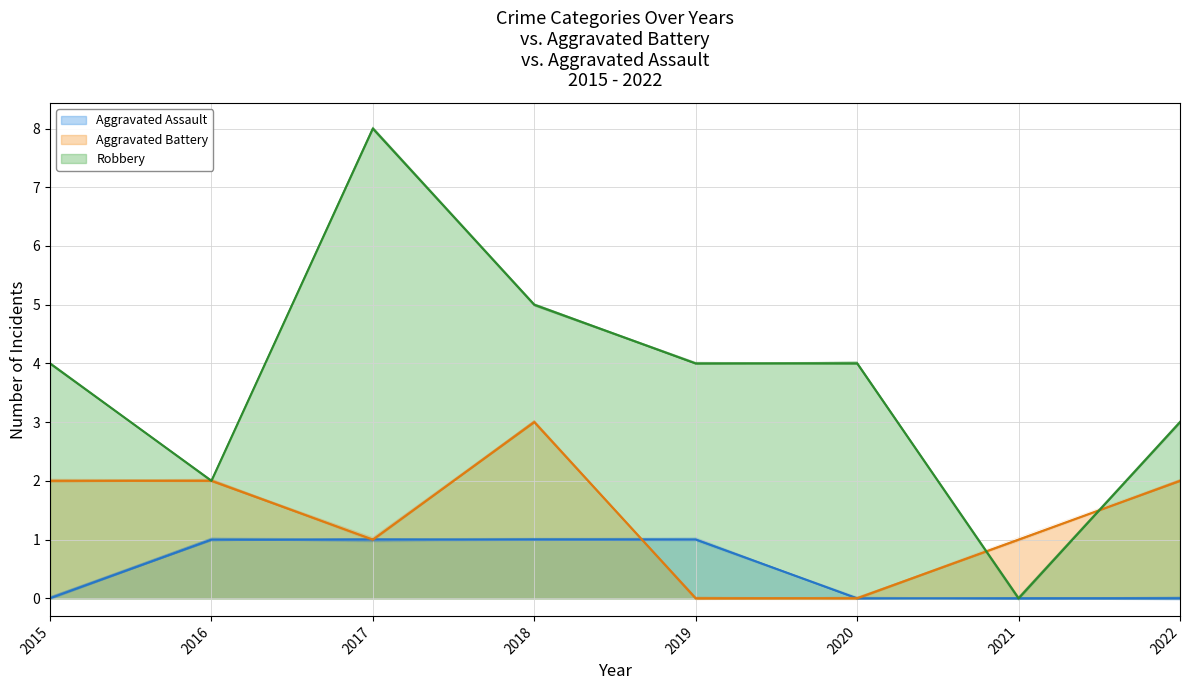

Reading left to right, list all the values displayed in this chart.

Aggravated Assault: 0	1	1	1	1	0	0	0
Aggravated Battery: 2	2	1	3	0	0	1	2
Robbery: 4	2	8	5	4	4	0	3